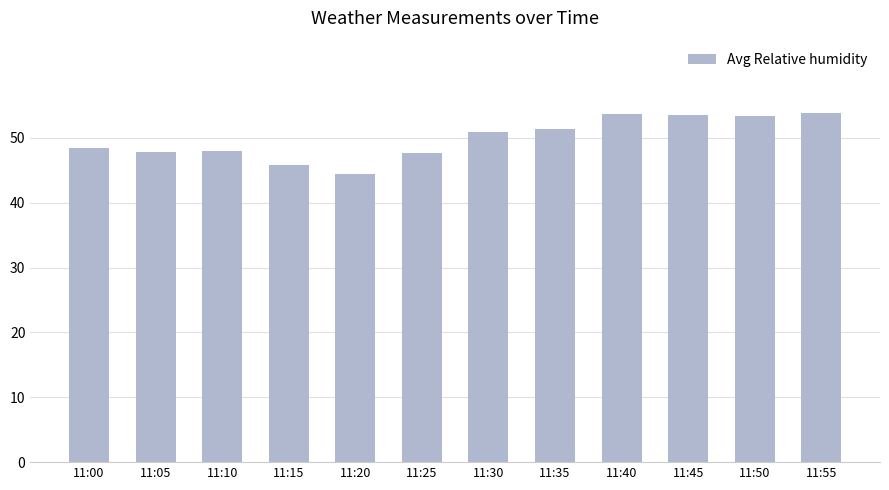

What is the difference between the second highest and minimum values?

9.3